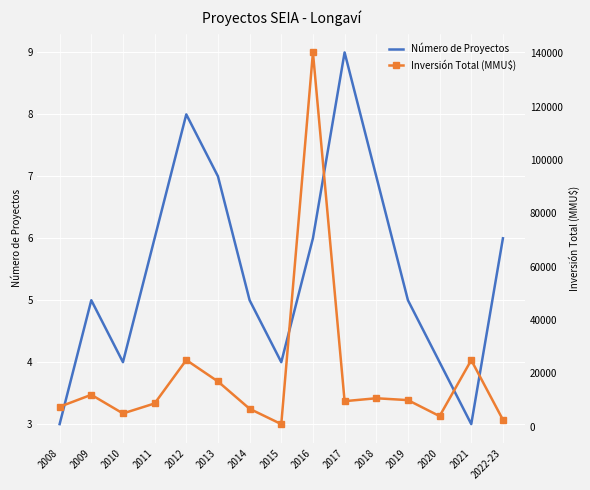

How many interior local peaks does the Número de Proyectos series have?

3